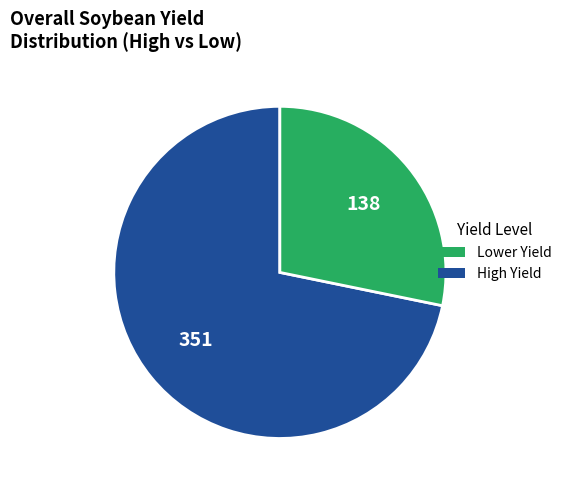

Is there a majority slice in this chart?

Yes